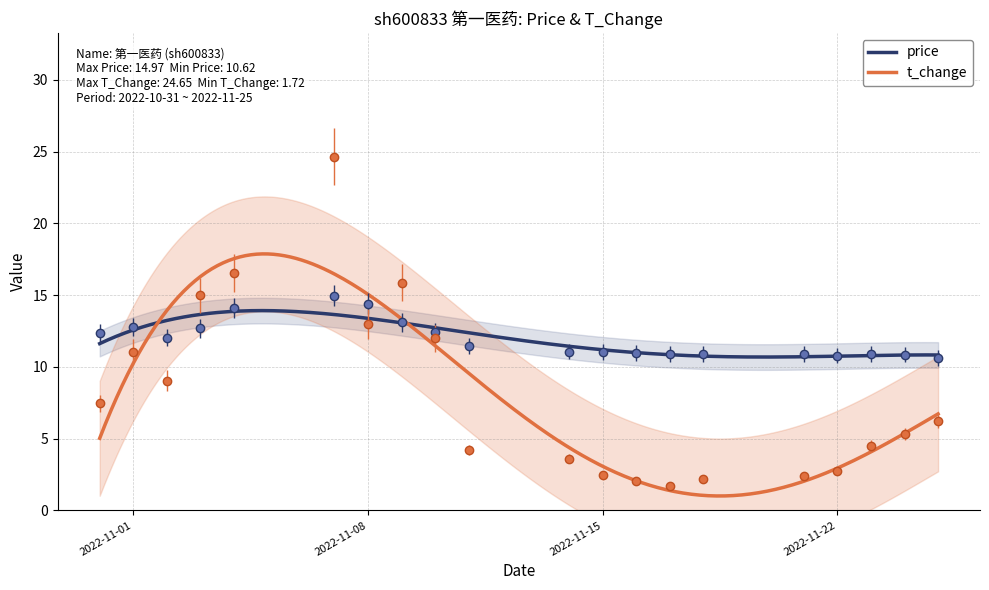

At which label does t_change reach its peak?

2022-11-07